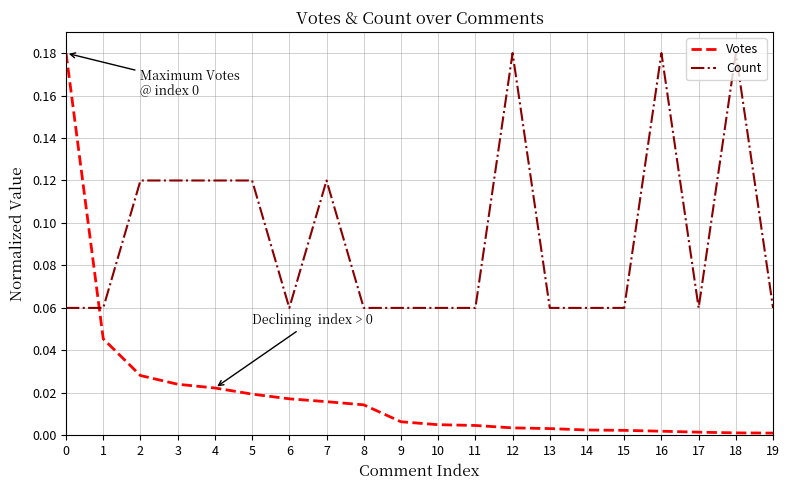

Rank the series by their average value, from highest to lowest.

Count, Votes